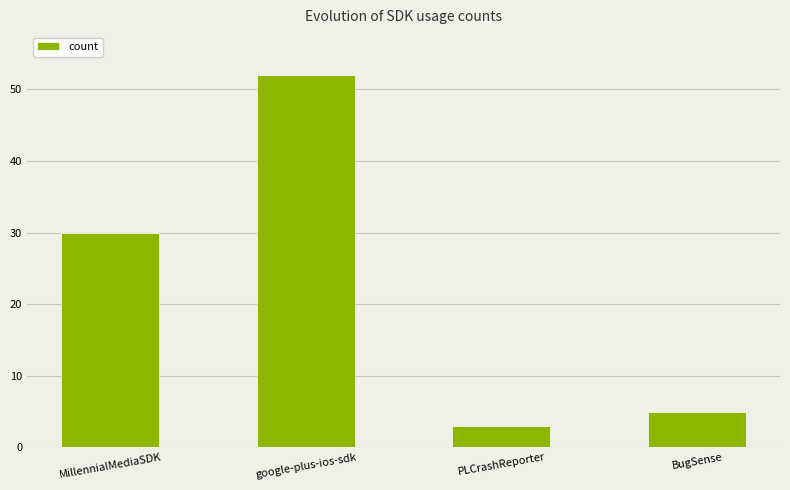

Reading left to right, transcribe all the data shown in this chart.

MillennialMediaSDK=30	google-plus-ios-sdk=52	PLCrashReporter=3	BugSense=5